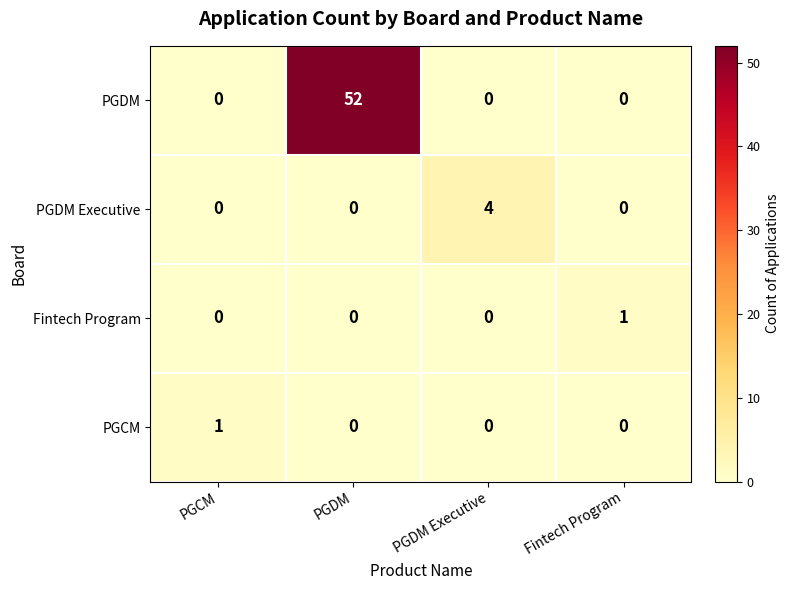

At which category is the sum across all series the highest?

PGDM